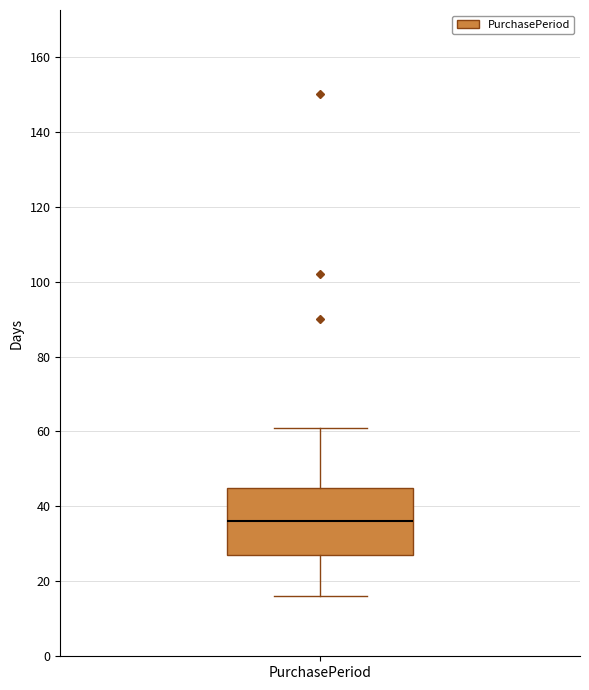

Transcribe this box plot: give where the median line is, the range the box spans, and where the two whiskers end, as read against the y-axis. The values are not printed on the chart, so give them approximately, as read against the axis.

median 36, box 28 to 46, whiskers 16 to 62